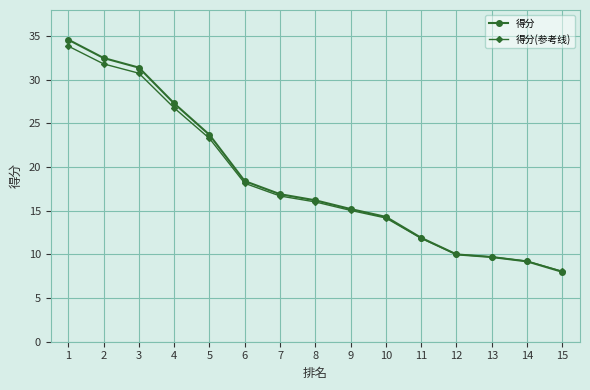

Does the chart display data point markers on the line(s)?

Yes